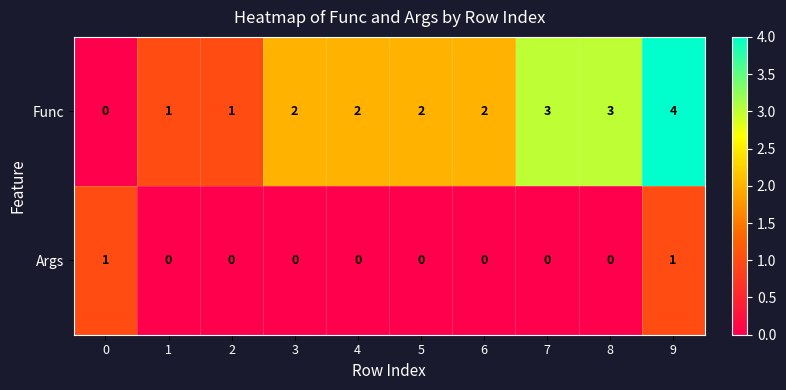

How many series are shown in this chart?

2